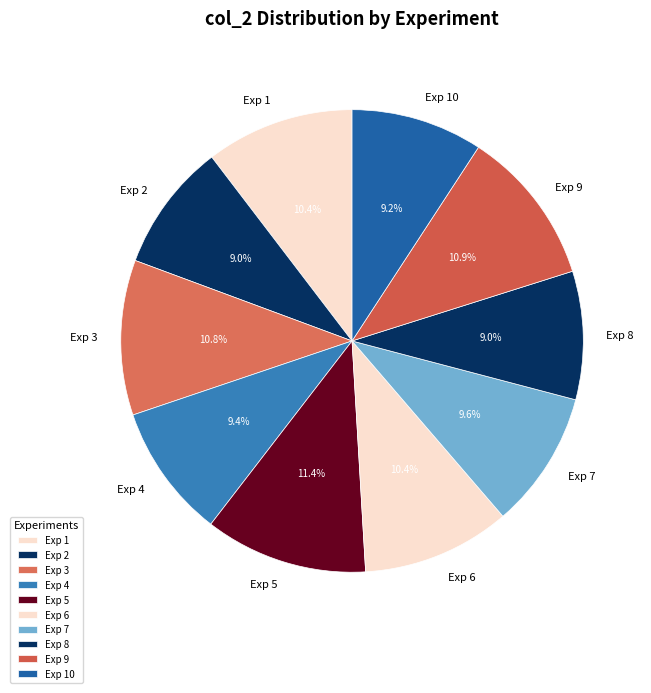

True or false: Exp 10 accounts for 4% of the total.

False